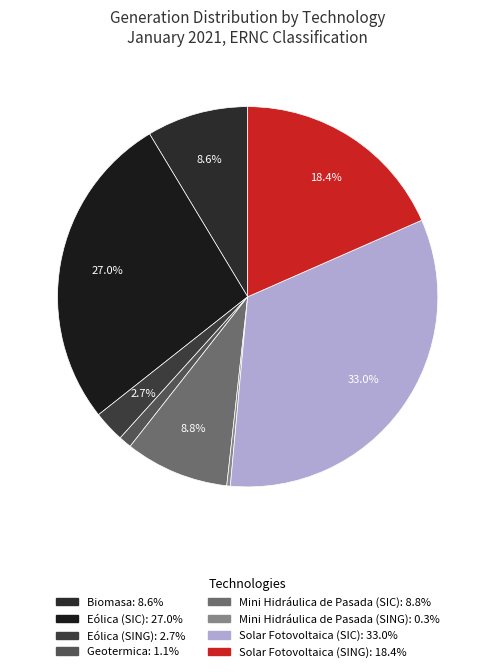

Is there any slice that represents more than half of the pie?

No